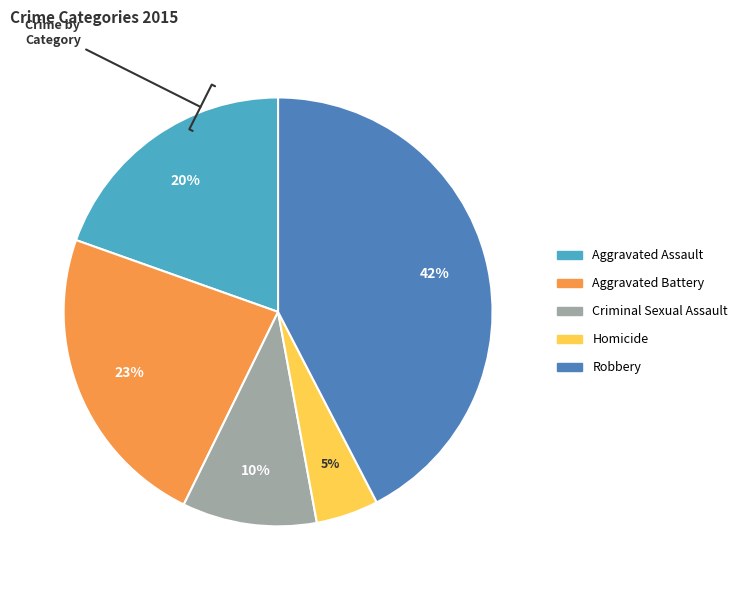

To the nearest percent, what is the average slice percentage?

20%